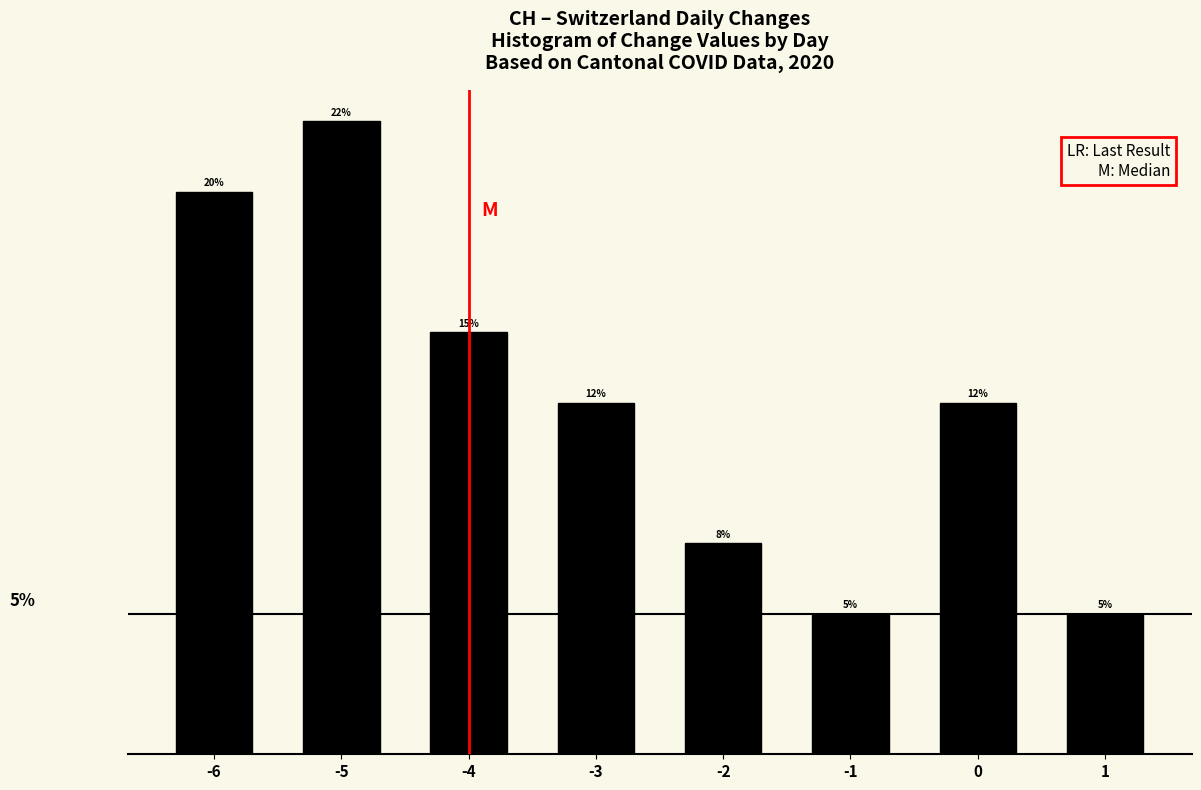

Are the bars horizontal?

No